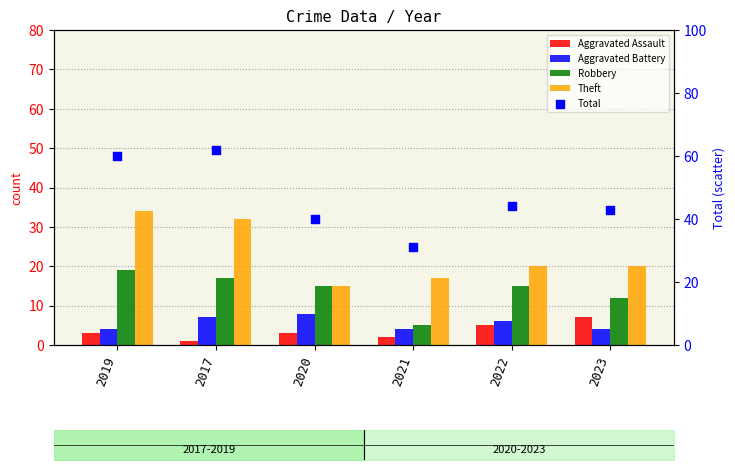

At which category is the sum across all series the highest?

2019